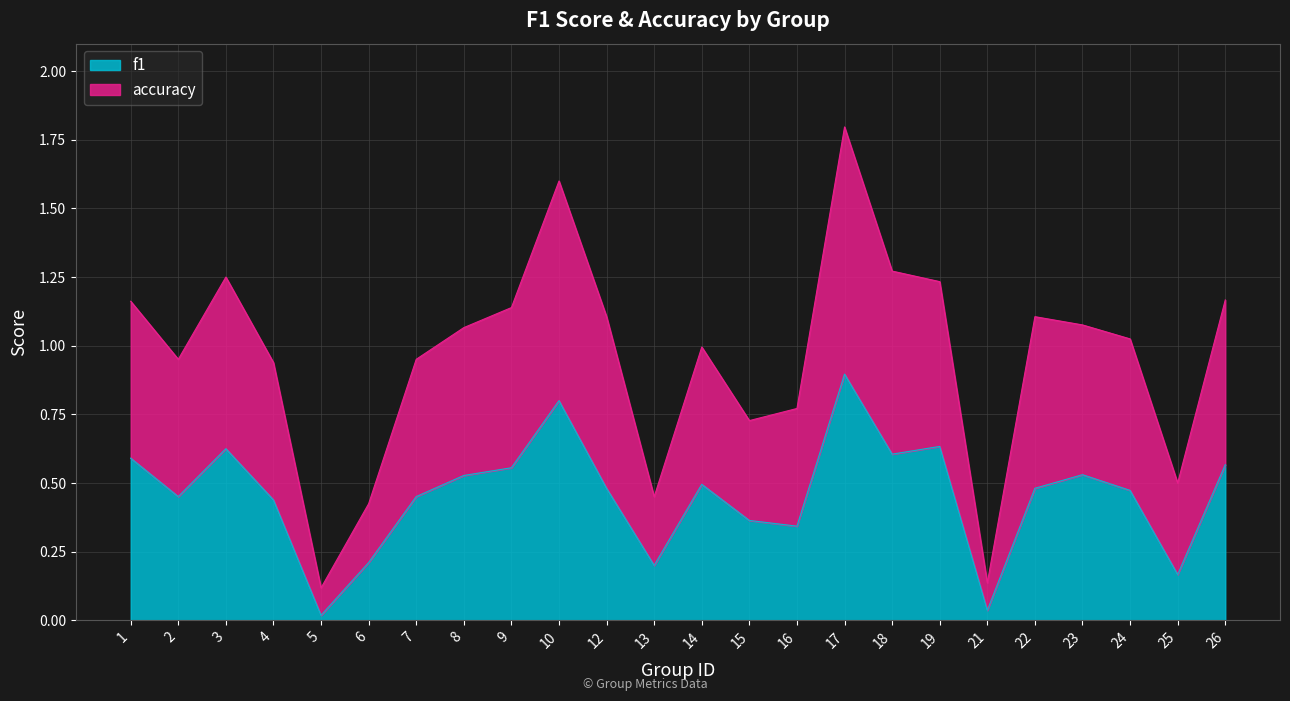

Is it true that f1 equals 0.2 at 19?

False